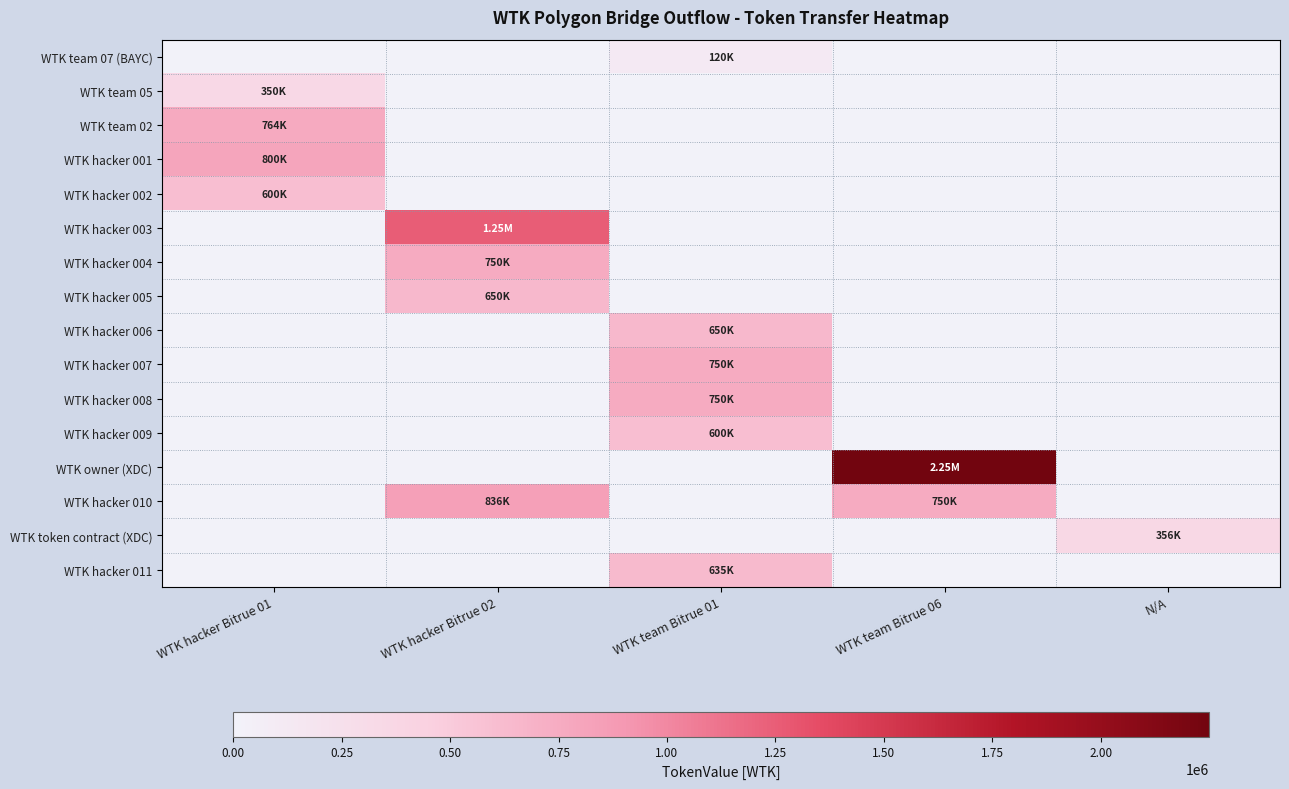

What is the spread (max minus min) of values at WTK hacker Bitrue 02?

1254781.6